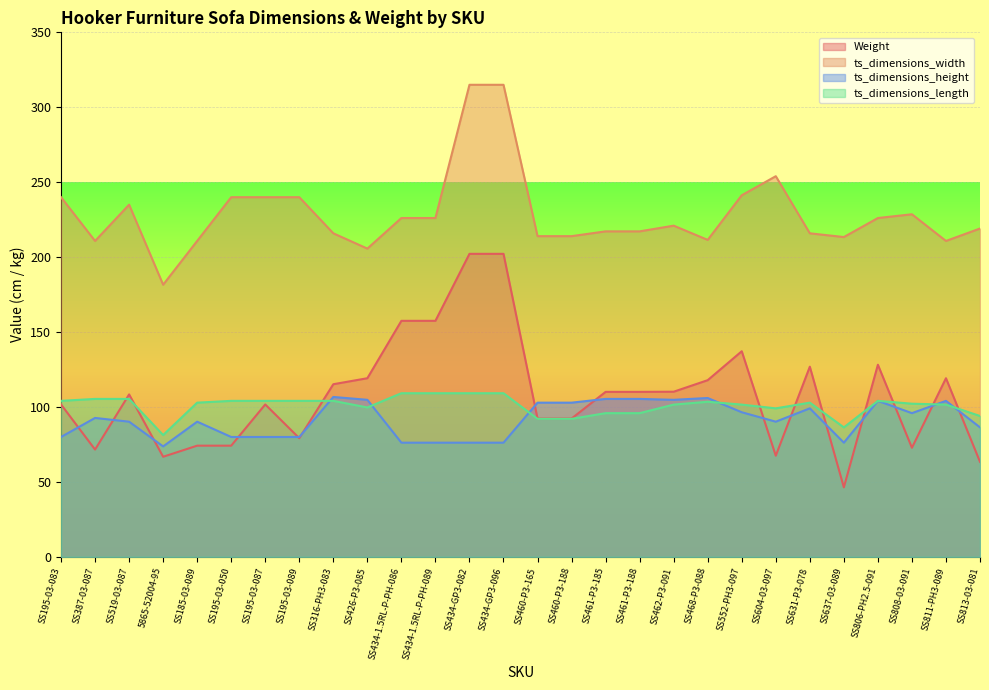

Is the value of ts_dimensions_height at SS195-03-089 greater than the value of Weight at SS434-1.5RL-P-PH-089?

No